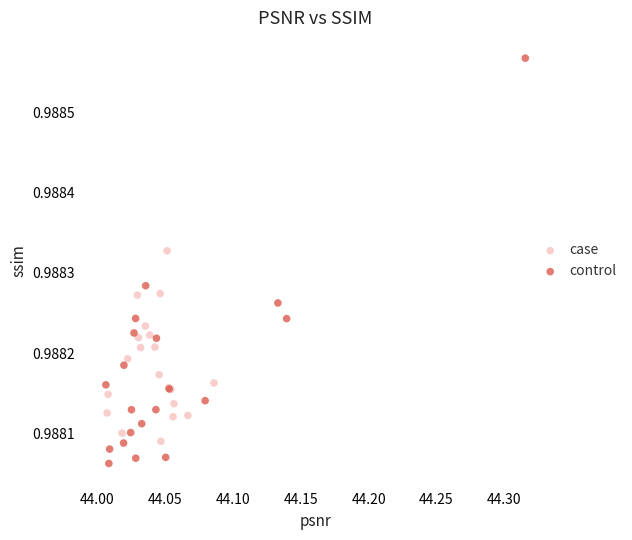

Which series has the widest spread of Y values?

control